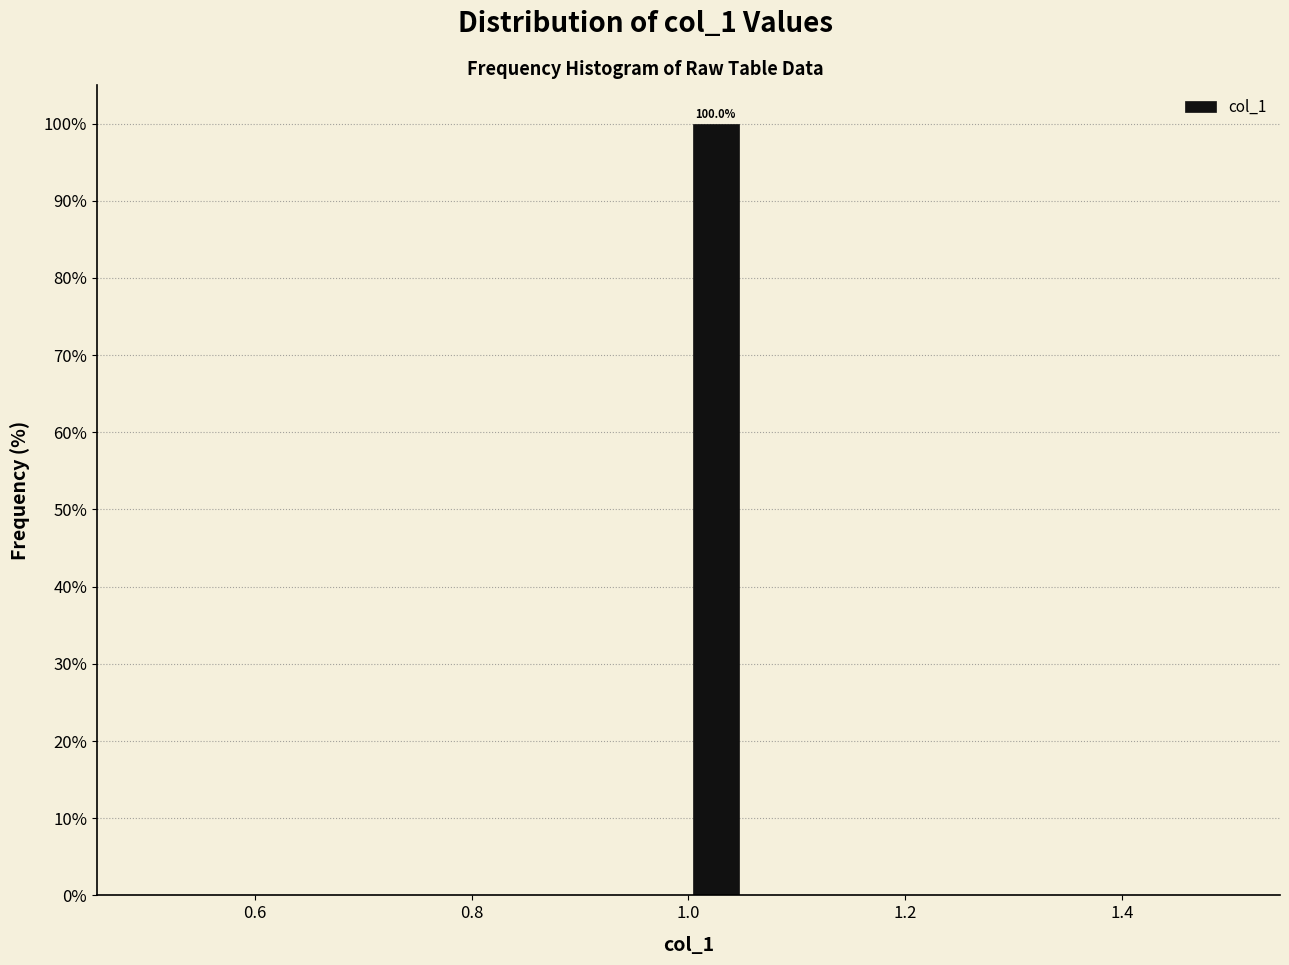

Read against the x-axis, roughly where is the centre of the tallest bar?

1.02